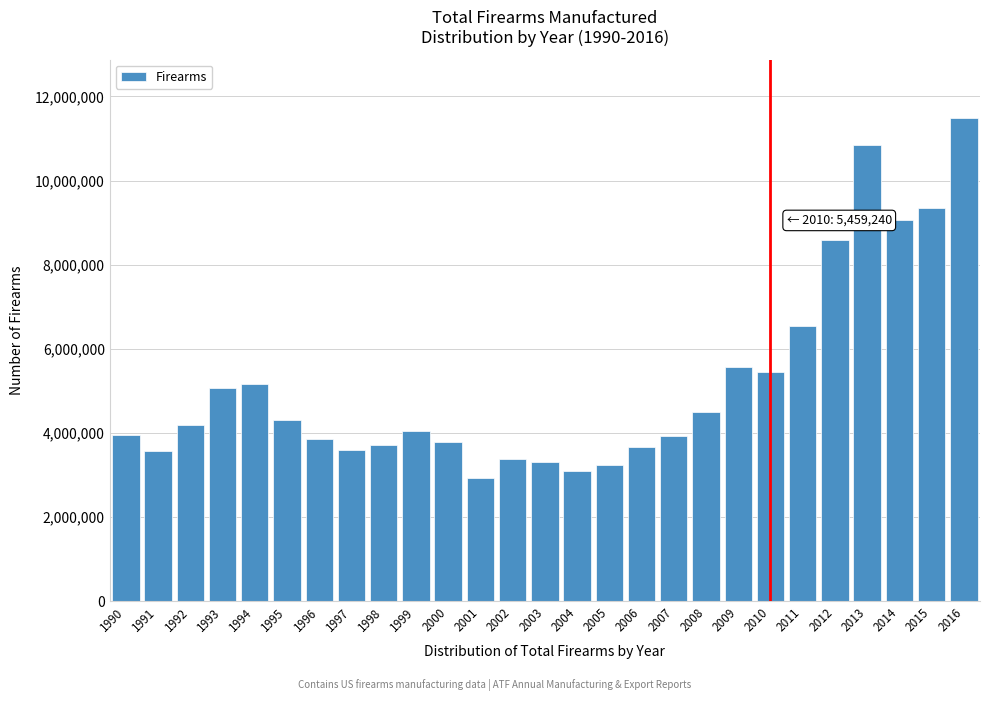

What is the approximate value at 1994, to the nearest 10?

5173220